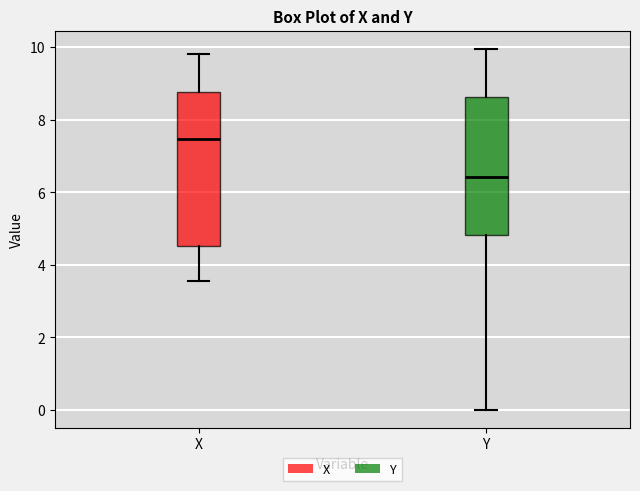

Reading left to right, transcribe this box plot: for each box, give where its median line is, the range the box spans, and where its two whiskers end, as read against the y-axis. The values are not printed on the chart, so give them approximately, as read against the axis.

X: median 7.4, box 4.6 to 8.8, whiskers 3.6 to 9.8
Y: median 6.4, box 4.8 to 8.6, whiskers 0.0 to 10.0